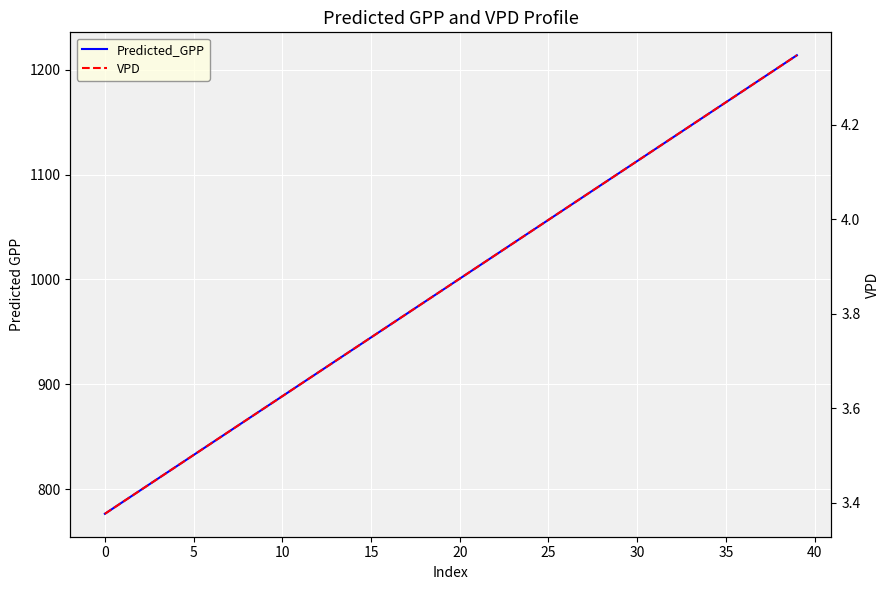

What is the average value of the VPD series?

3.9